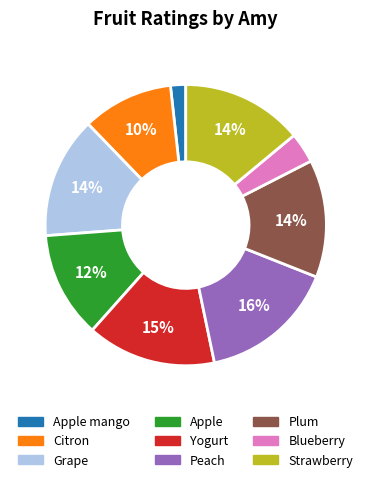

Does any single category account for the majority?

No